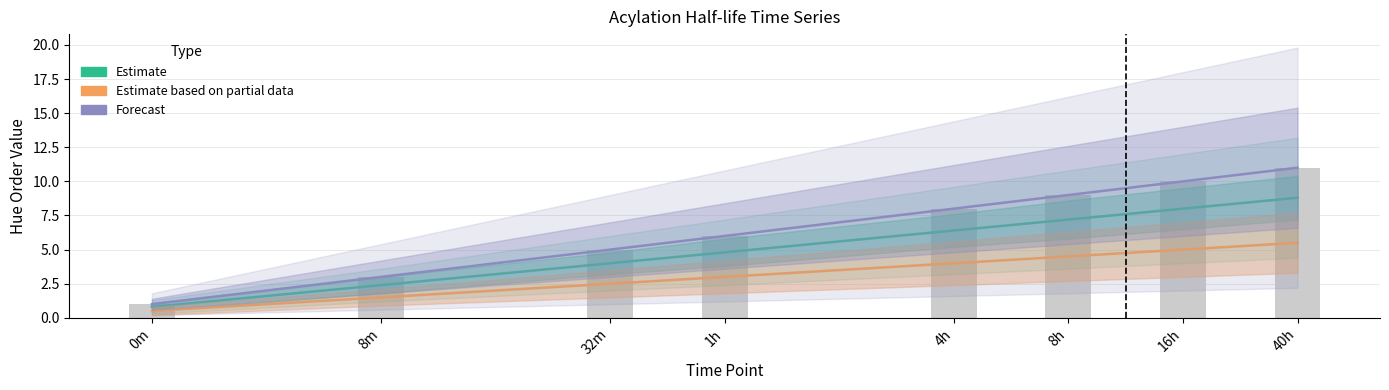

List the series in order of their overall mean, highest first.

Forecast, Estimate, Estimate based on partial data